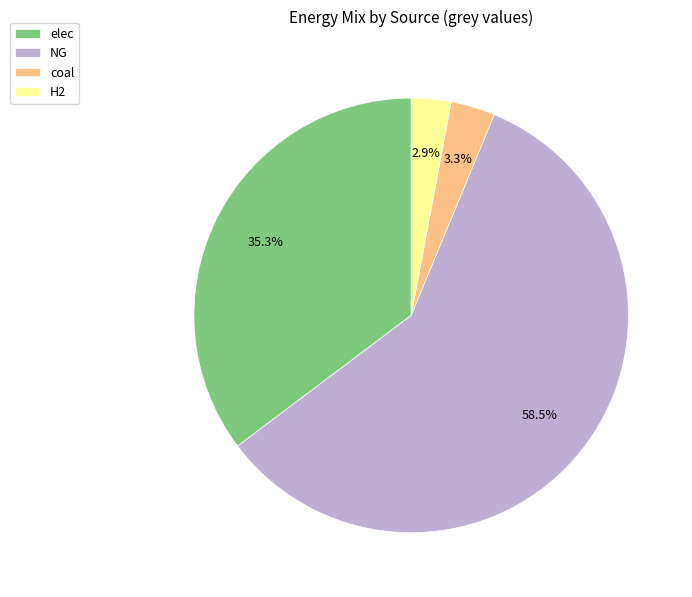

What is the ratio of the value at elec to the value at coal?

10.7